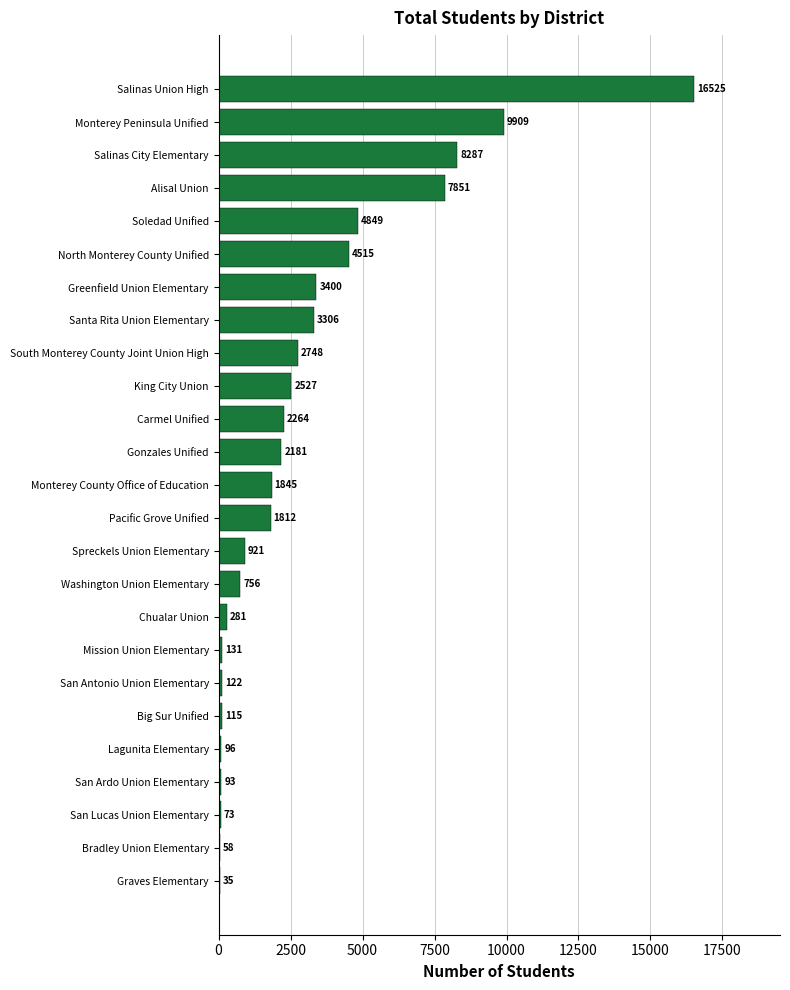

Reading top to bottom, extract all data points from this chart.

Salinas Union High=16525	Monterey Peninsula Unified=9909	Salinas City Elementary=8287	Alisal Union=7851	Soledad Unified=4849	North Monterey County Unified=4515	Greenfield Union Elementary=3400	Santa Rita Union Elementary=3306	South Monterey County Joint Union High=2748	King City Union=2527	Carmel Unified=2264	Gonzales Unified=2181	Monterey County Office of Education=1845	Pacific Grove Unified=1812	Spreckels Union Elementary=921	Washington Union Elementary=756	Chualar Union=281	Mission Union Elementary=131	San Antonio Union Elementary=122	Big Sur Unified=115	Lagunita Elementary=96	San Ardo Union Elementary=93	San Lucas Union Elementary=73	Bradley Union Elementary=58	Graves Elementary=35